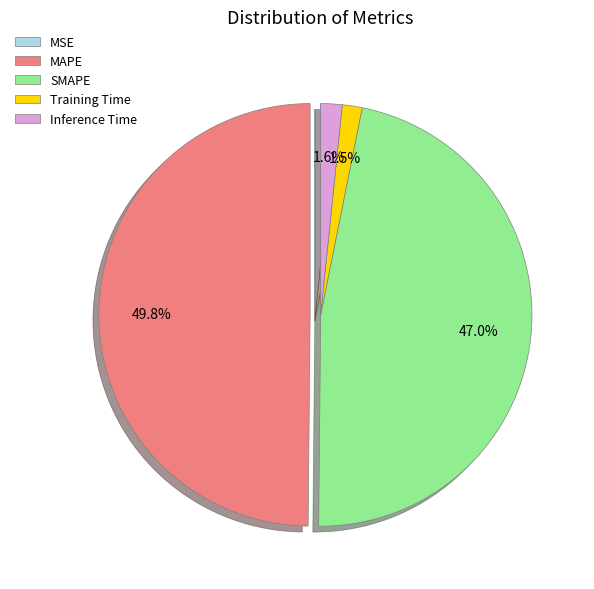

What is the total percentage of Inference Time and SMAPE?

48.6%